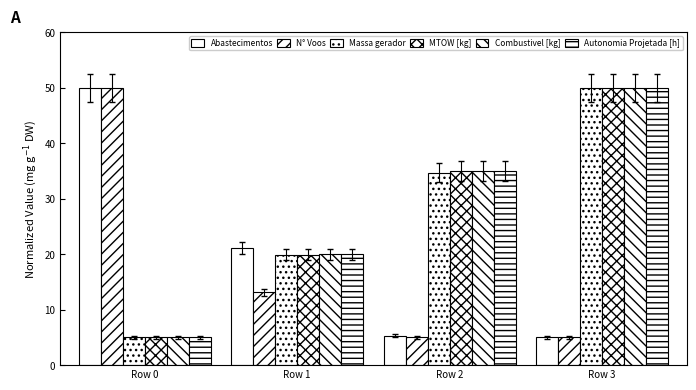

At which category does the chart reach its peak across all series?

Row 0